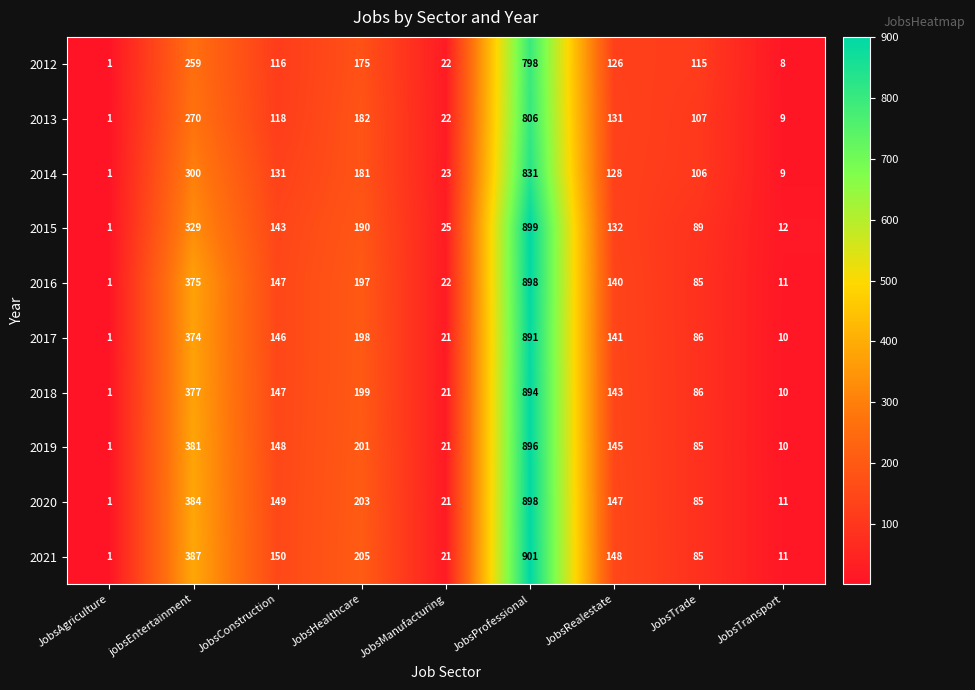

At JobsRealestate, list the series in order from largest to smallest.

2021, 2020, 2019, 2018, 2017, 2016, 2015, 2013, 2014, 2012